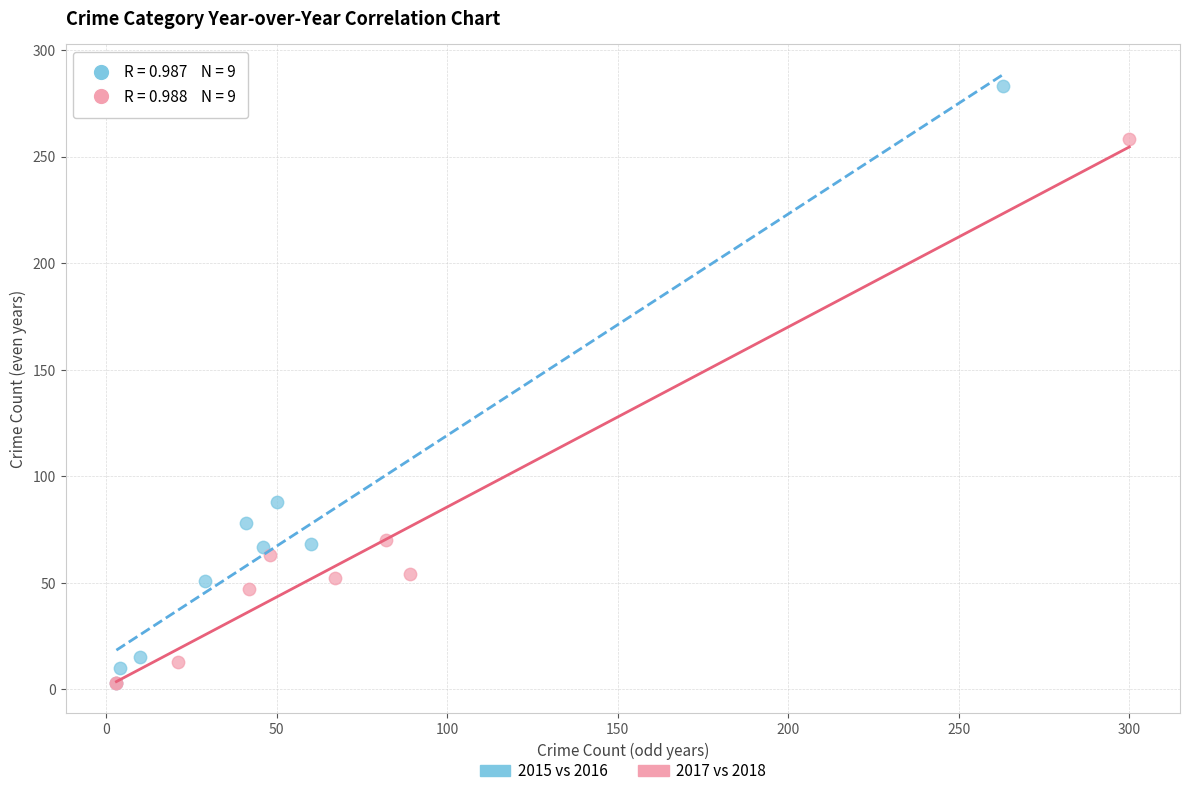

What are all the series names shown in the legend?

2015 vs 2016, 2017 vs 2018